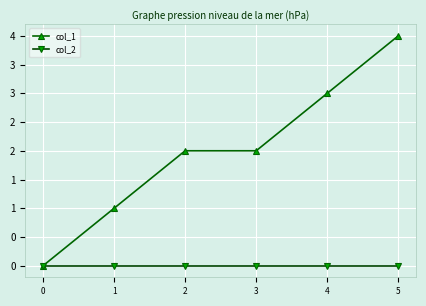

What are all the series names shown in the legend?

col_1, col_2